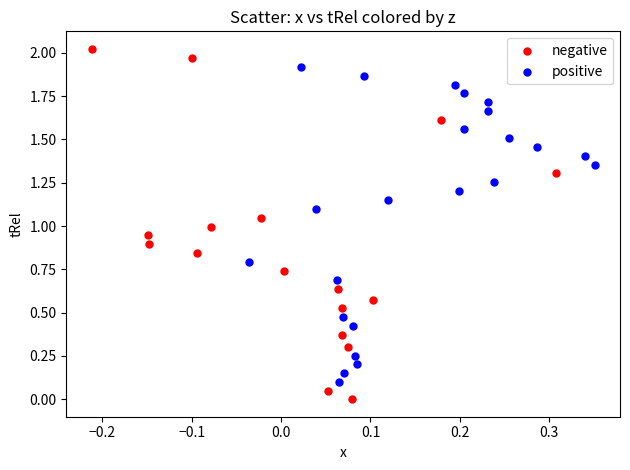

Which series contains the highest Y value?

negative